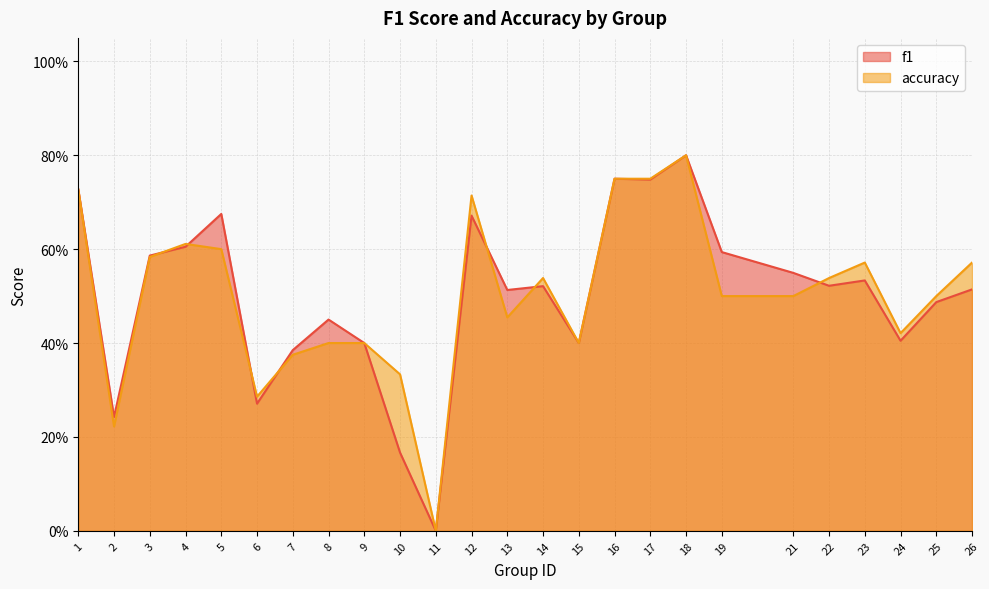

Which series has the largest total across all categories?

accuracy